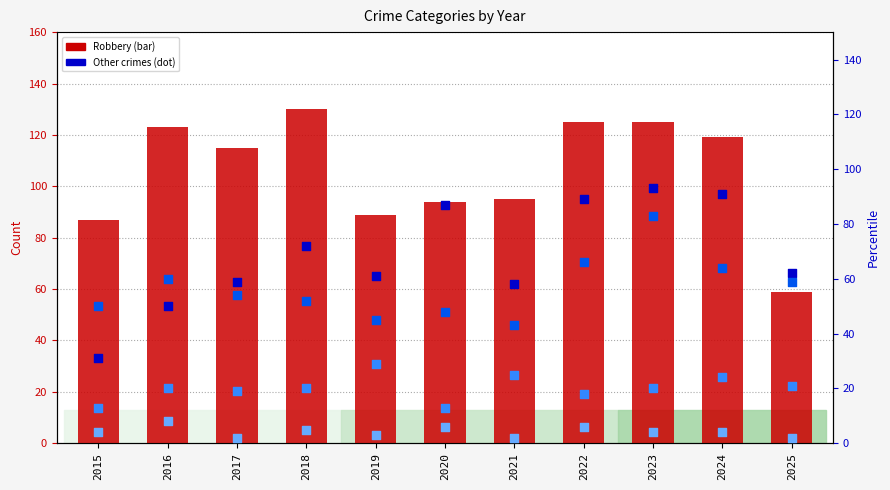

Which series has the largest total across all categories?

Robbery